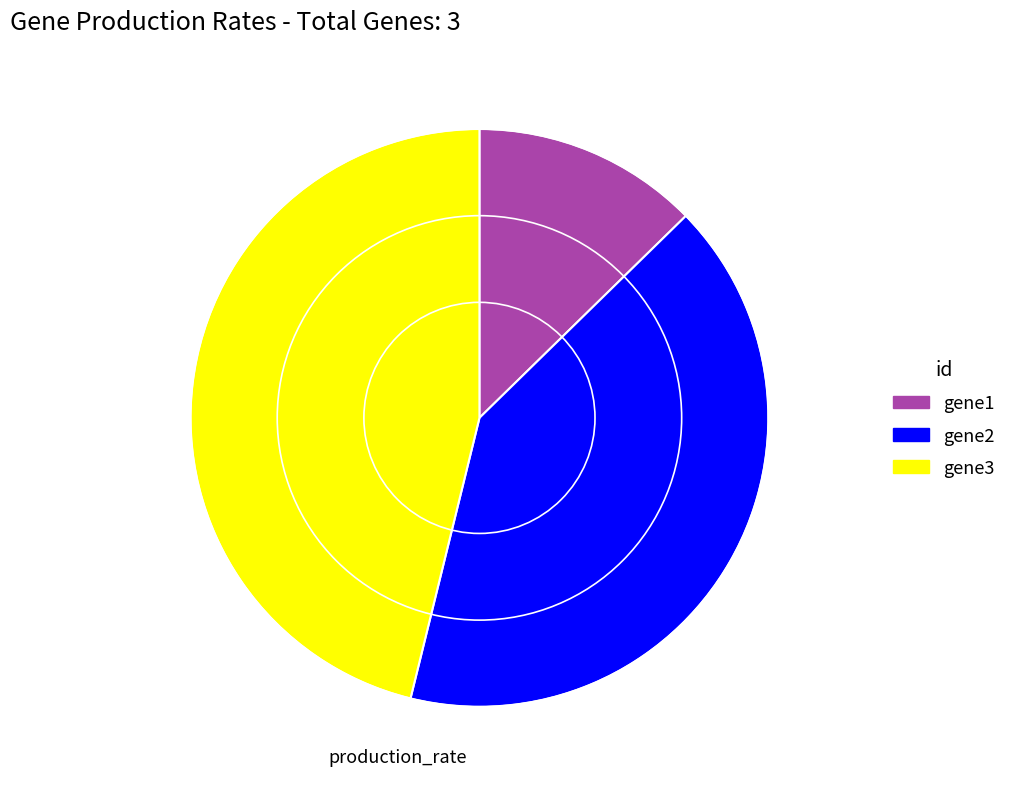

The gene2 slice represents 41% of the pie. True or false?

True